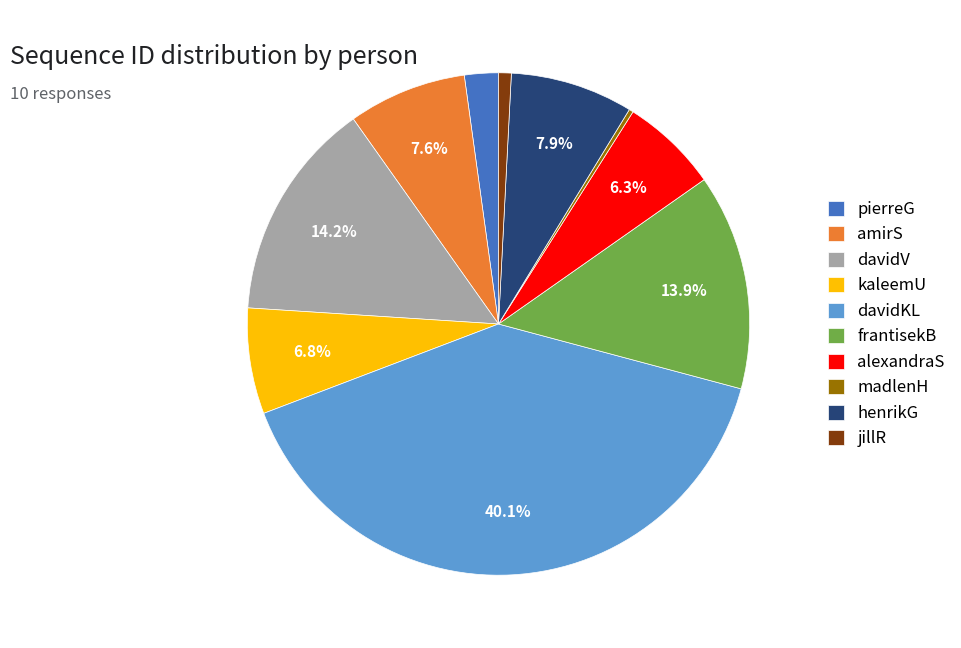

To the nearest percent, what portion does frantisekB represent?

14%